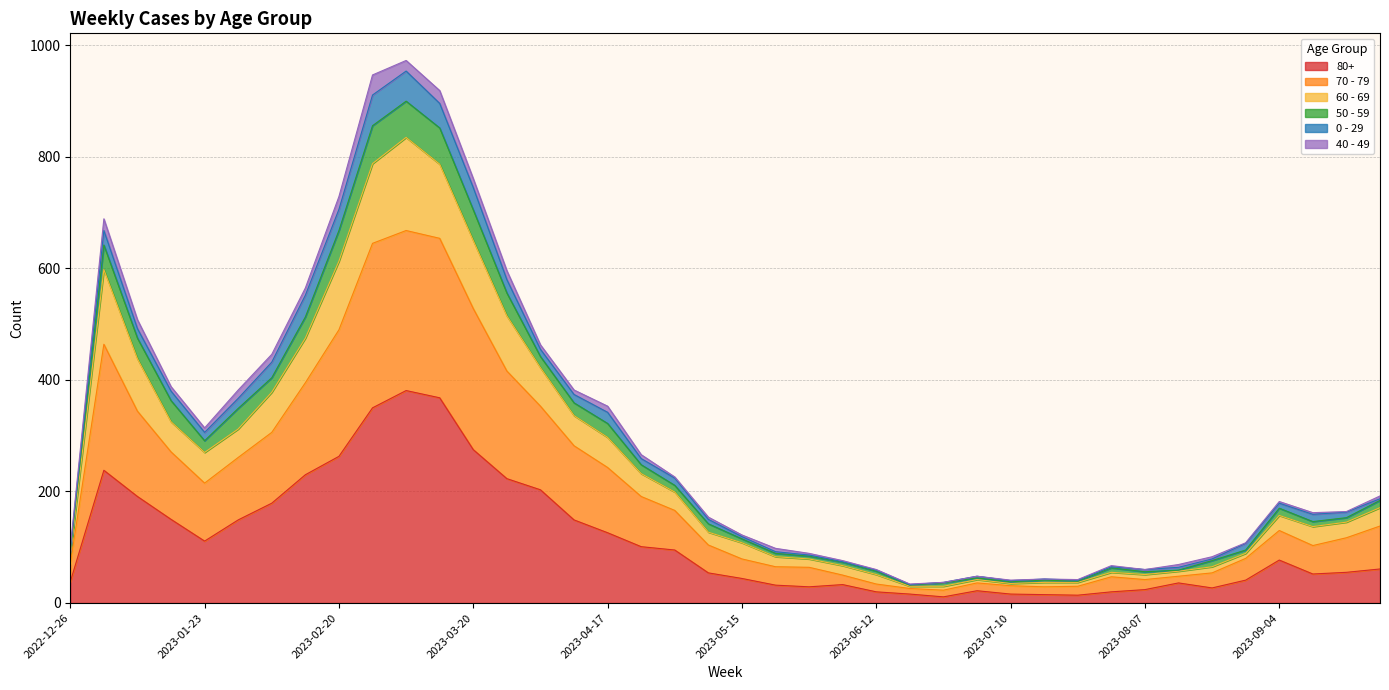

What are all the series names shown in the legend?

80+, 70 - 79, 60 - 69, 50 - 59, 0 - 29, 40 - 49